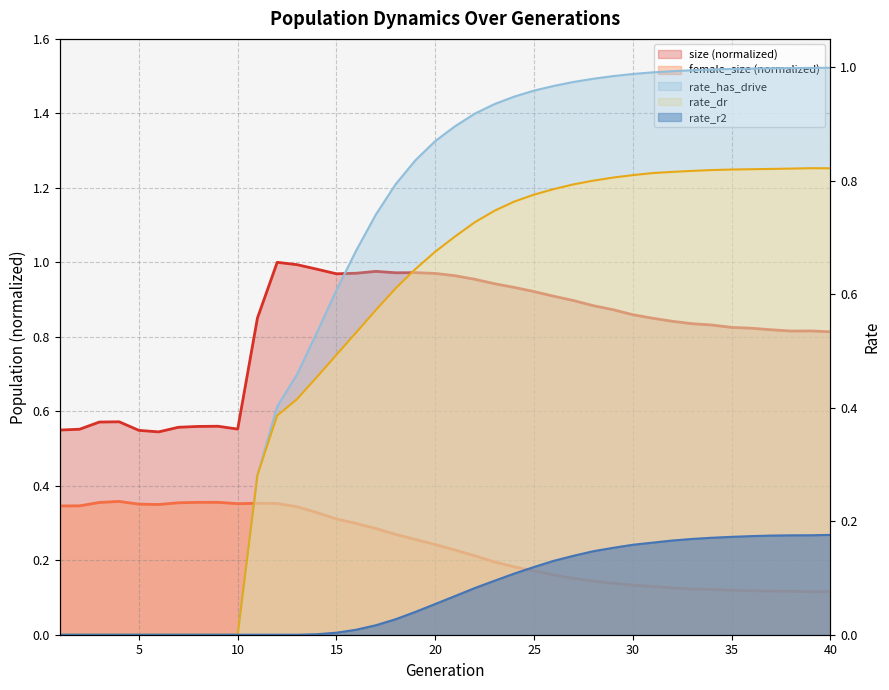

Which series has the largest total across all categories?

size